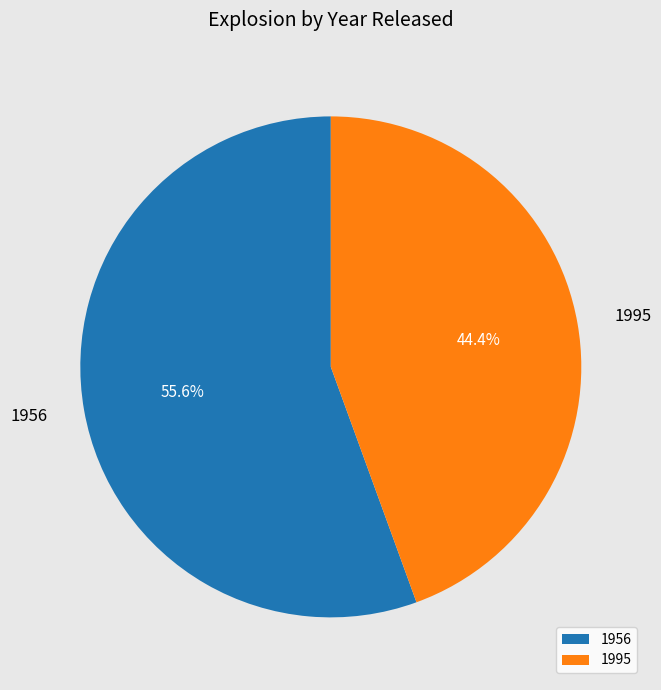

What is the ratio of the value at 1995 to the value at 1956?

0.8